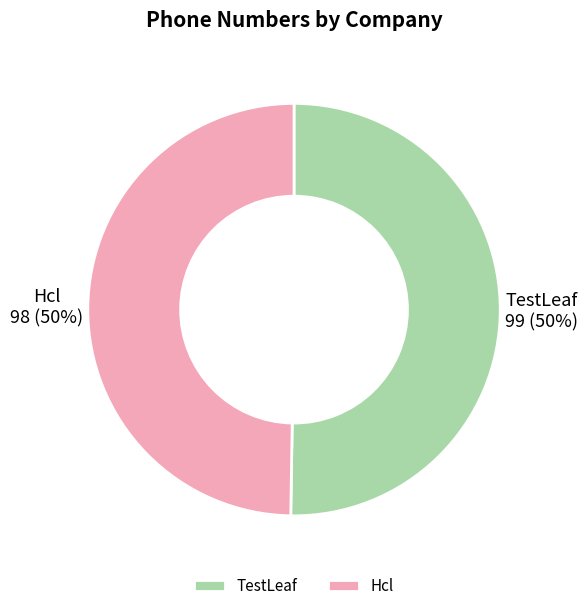

To the nearest percent, what portion does Hcl represent?

50%